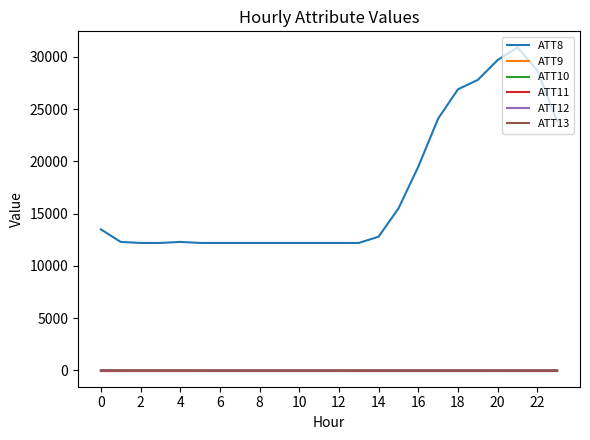

How many lines are shown in the chart?

6